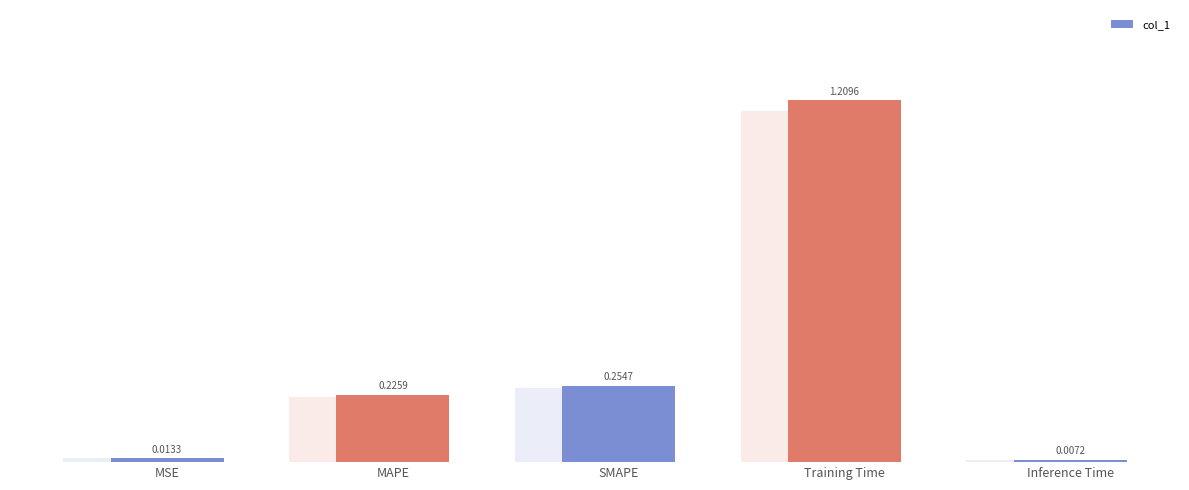

Is it true that the value at SMAPE is 0.3?

True